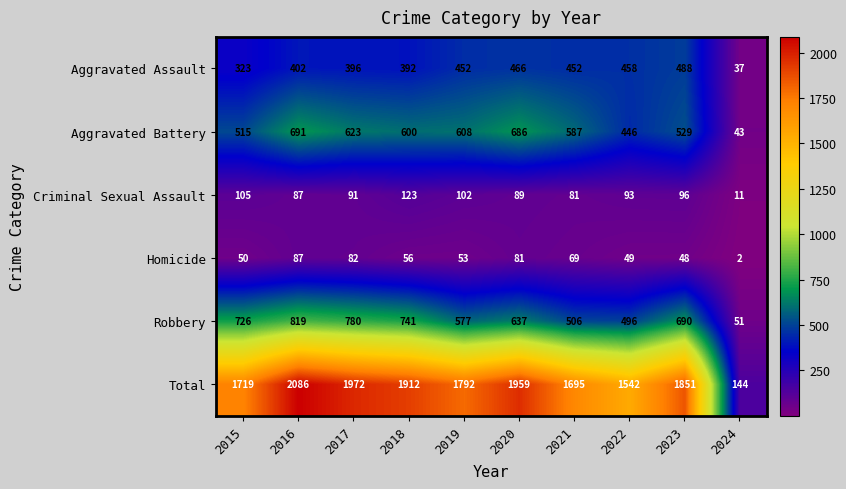

What is the difference between the Criminal Sexual Assault values at 2024 and 2015?

94